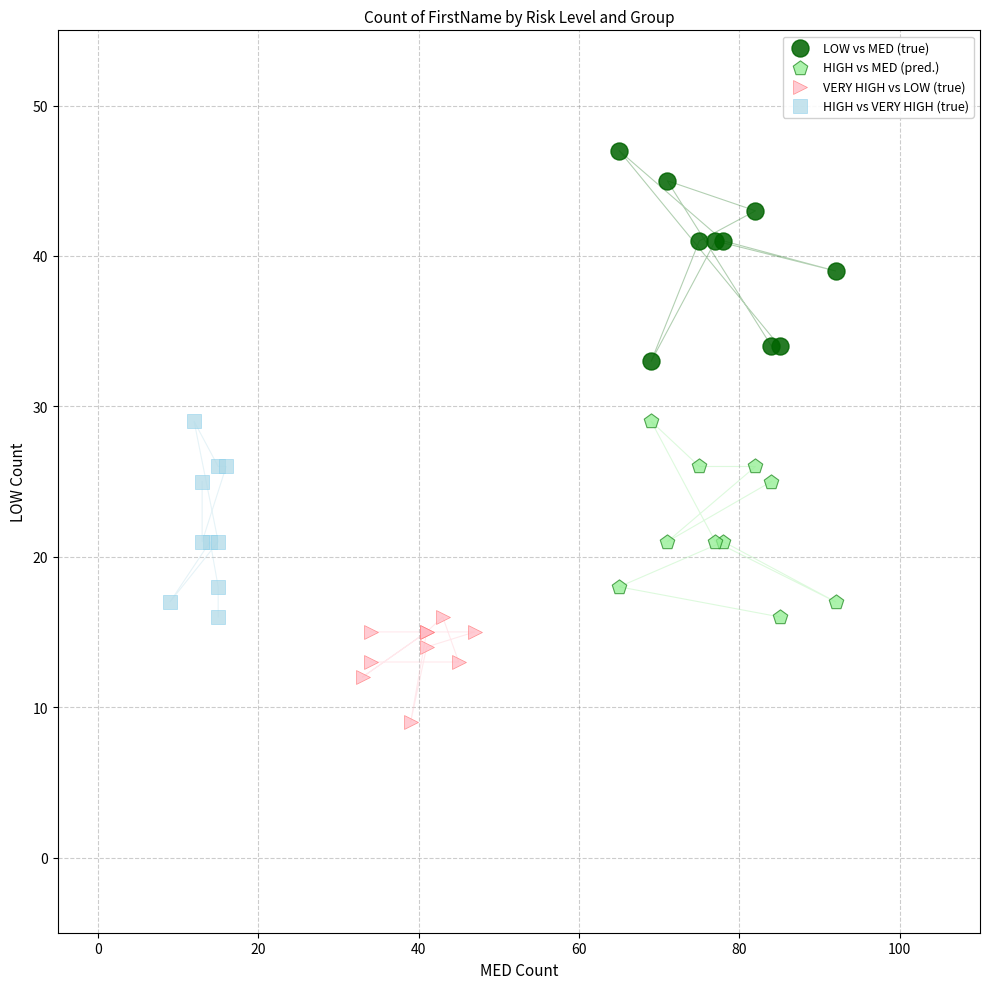

Which series contains the lowest Y value?

VERY HIGH vs LOW (true)